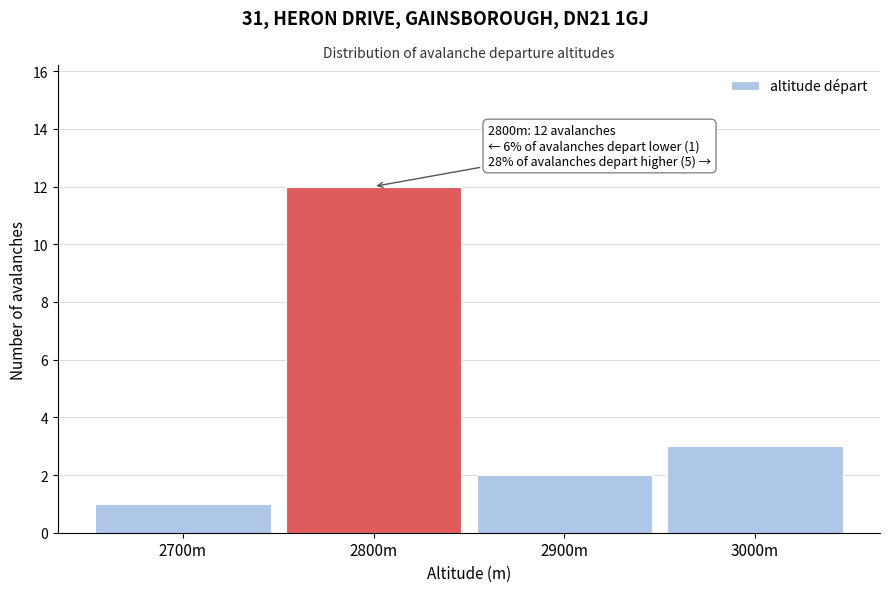

Reading right to left, transcribe all the data shown in this chart.

3000m=3	2900m=2	2800m=12	2700m=1